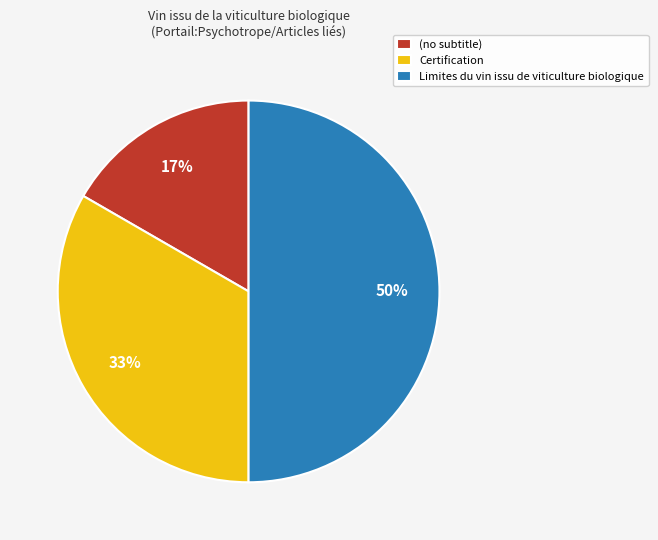

To the nearest percent, what percentage of the pie is Limites du vin issu de viticulture biologique?

50%